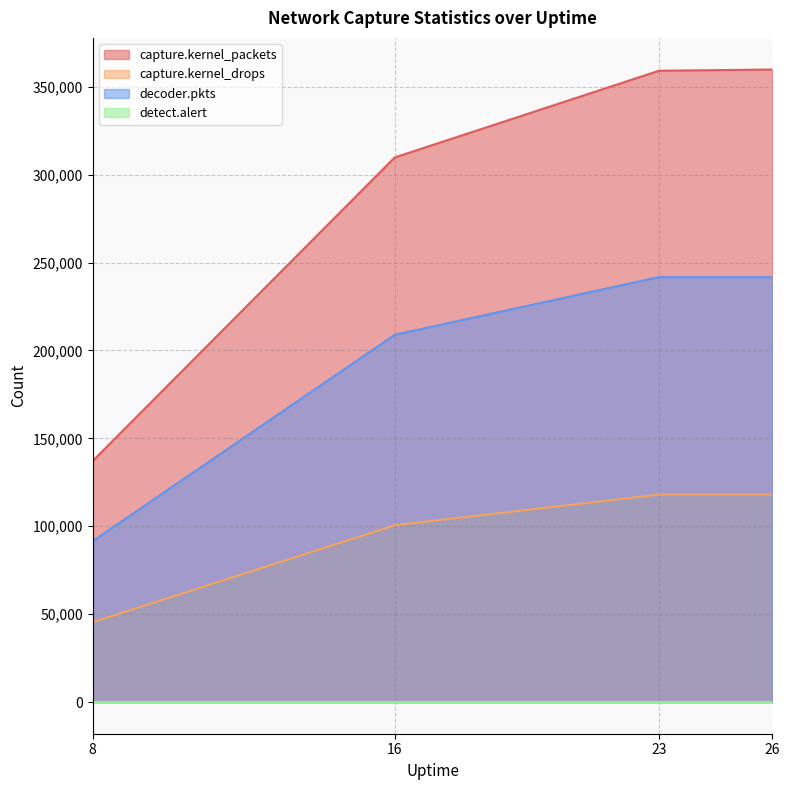

List the labels in order of capture.kernel_packets value, largest first.

26, 23, 16, 8